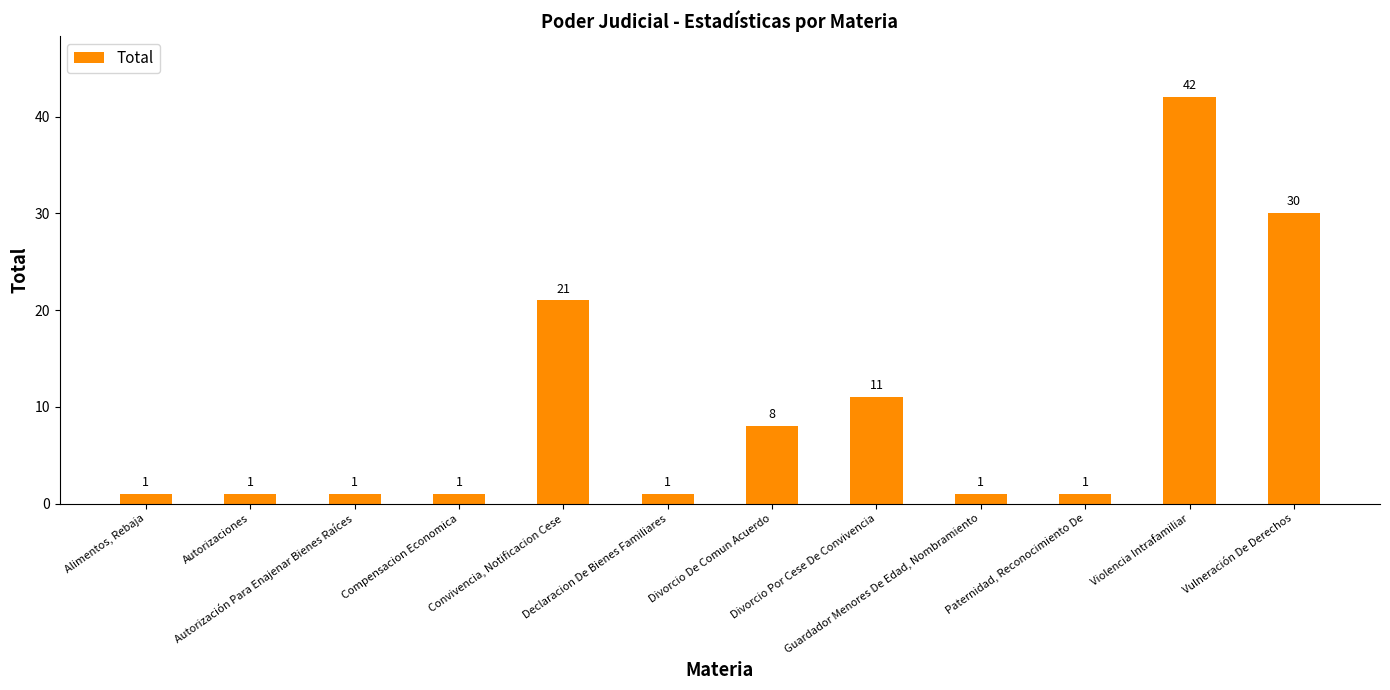

How many values are between 1 and 21?

10